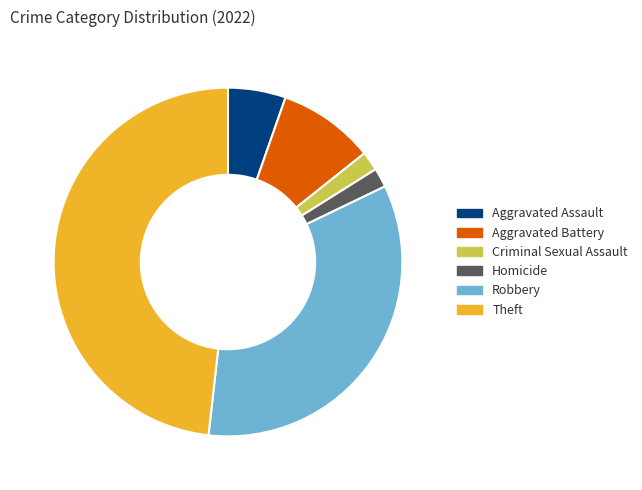

Count the number of slices in the pie.

6